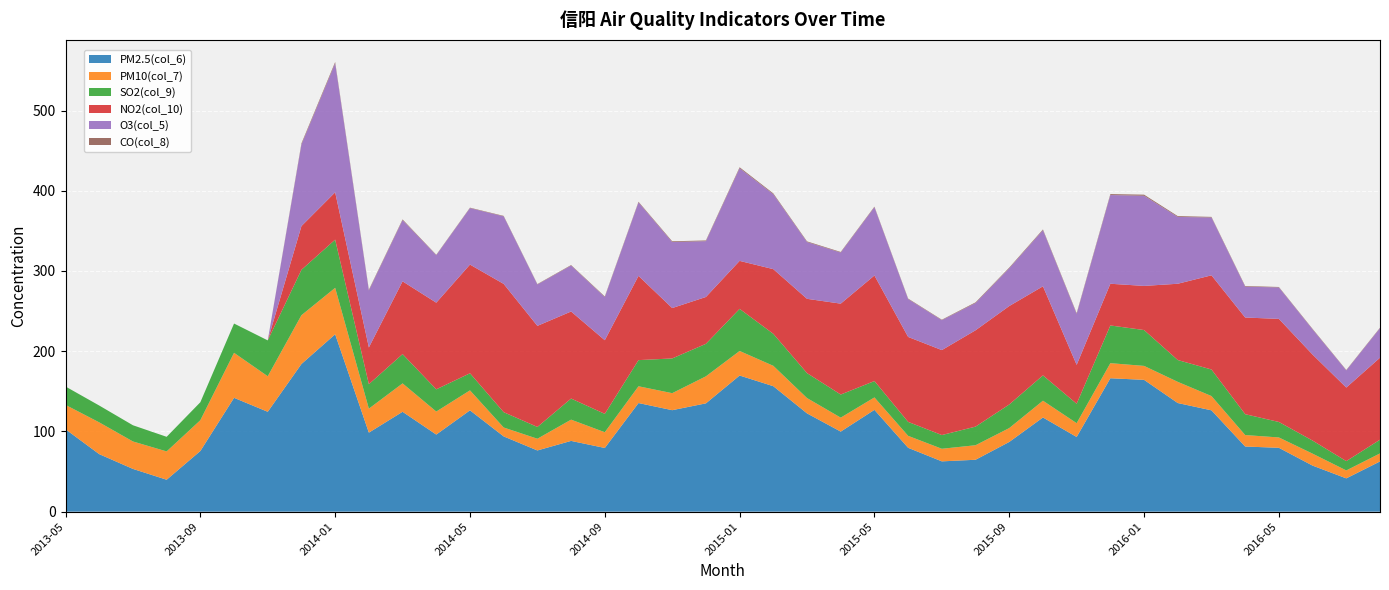

Reading left to right, extract all data points from this chart.

PM2.5(col_6): 102.7	71.7	53.3	39.8	75.6	141.9	124.5	184.1	221.1	98.5	124.5	96.1	126.3	93.8	76.3	88.2	79.4	135.4	126.5	135.0	169.7	156.4	122.5	99.8	126.9	79.6	62.7	64.7	86.9	117.4	93.1	166.3	164.3	135.4	126.3	81.2	79.6	57.4	41.5	62.6
PM10(col_7): 30.4	39.6	34.2	35.3	38.4	56.1	44.3	60.8	57.9	29.9	35.4	28.7	24.9	11.1	14.6	26.5	19.6	20.9	21.2	33.7	30.6	25.4	19.1	17.4	15.5	14.9	15.7	18.1	17.3	20.9	17.2	18.8	17.4	26.4	17.8	14.3	12.9	14.9	9.9	10.0
SO2(col_9): 22.9	21.0	20.2	18.2	22.4	36.5	44.7	56.6	60.1	30.5	36.5	27.7	21.3	19.1	14.7	26.3	22.9	32.6	43.3	40.5	52.5	39.9	31.1	28.8	20.4	17.4	17.1	23.2	29.4	31.6	24.2	47.0	44.7	27.2	33.1	26.0	19.3	16.3	11.6	17.1
NO2(col_10): 0.0	0.0	0.0	0.0	0.0	0.0	0.0	54.5	59.0	45.8	90.7	108.0	135.5	159.9	126.0	108.5	91.8	105.0	62.8	58.4	59.8	80.6	92.6	113.3	131.6	105.9	105.9	120.1	122.7	111.0	48.5	52.0	55.0	95.1	117.4	120.5	128.5	107.2	91.7	102.2
O3(col_5): 0.0	0.0	0.0	0.0	0.0	0.0	0.0	101.7	160.8	71.0	76.3	59.2	70.4	84.2	51.6	57.3	53.8	91.6	82.3	69.6	115.5	93.4	70.8	63.7	85.1	47.2	37.3	34.0	47.1	70.0	63.5	110.6	112.4	83.3	72.1	38.5	39.2	31.4	21.4	36.8
CO(col_8): 0.0	0.0	0.0	0.0	0.0	0.0	0.0	1.4	1.6	0.9	0.9	0.5	0.5	0.6	0.5	0.6	0.8	0.8	0.9	0.9	1.2	1.0	0.8	0.7	0.7	0.6	0.6	0.8	0.8	0.9	0.9	1.1	1.3	1.0	0.7	0.8	0.6	0.6	0.5	0.6